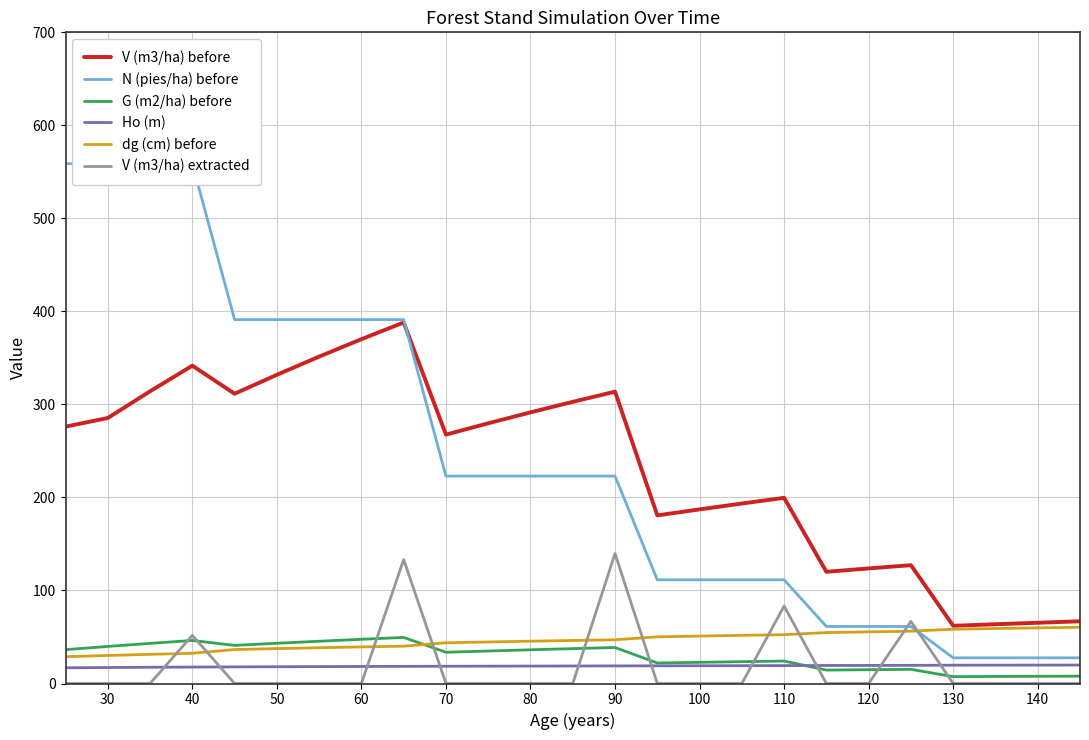

True or false: Ho (m) and V (m3/ha) before cross at least once.

False